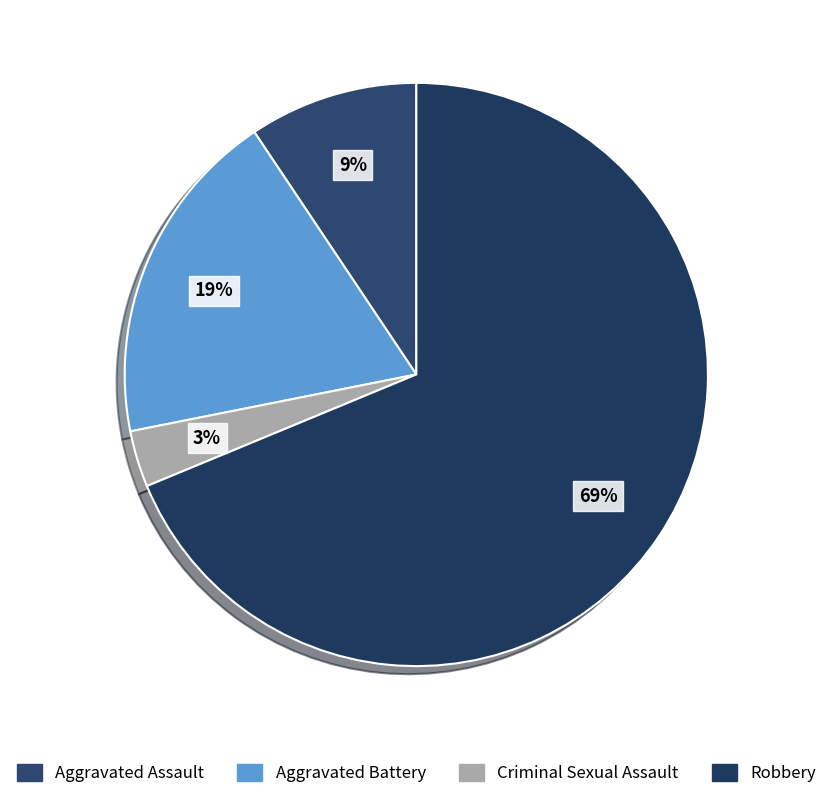

How many segments does this pie chart have?

4